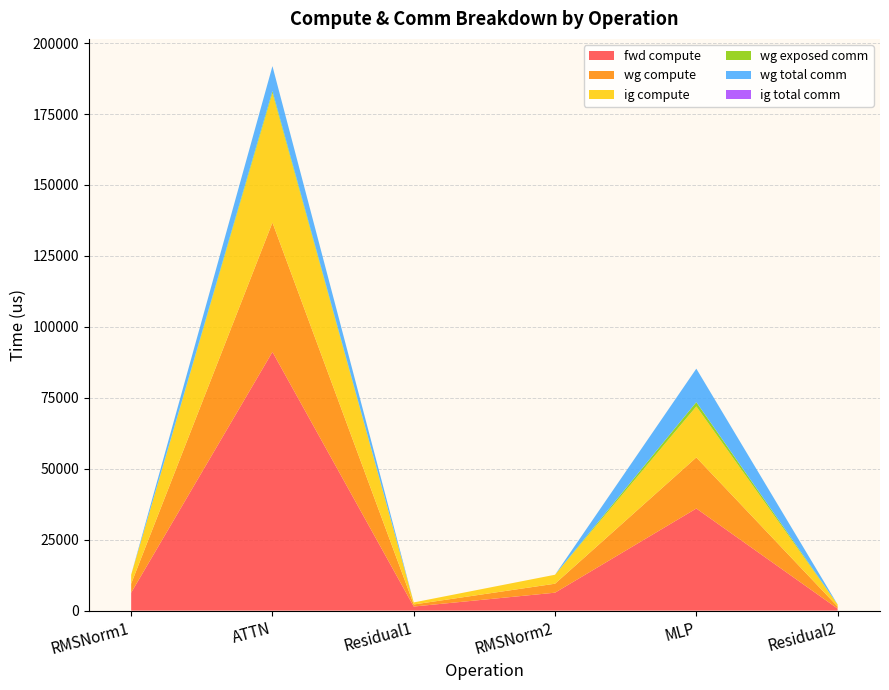

Reading right to left, transcribe all the data shown in this chart.

fwd compute: 722.6	35988.8	6324.8	1445.3	91167.8	6324.8
wg compute: 722.6	17994.4	3162.4	722.6	45583.9	3162.4
ig compute: 722.6	17994.4	3162.4	722.6	45583.9	3162.4
wg exposed comm: 0.0	1499.4	0.0	0.0	751.2	0.0
wg total comm: 0.0	11785.3	0.0	0.0	8791.0	0.0
ig total comm: 0.0	0.0	0.0	0.0	0.0	0.0